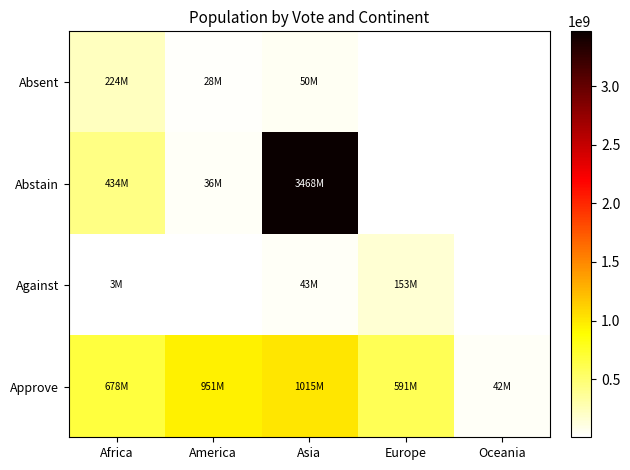

Rank the series at Europe from highest to lowest value.

Approve, Absent, Abstain, Against